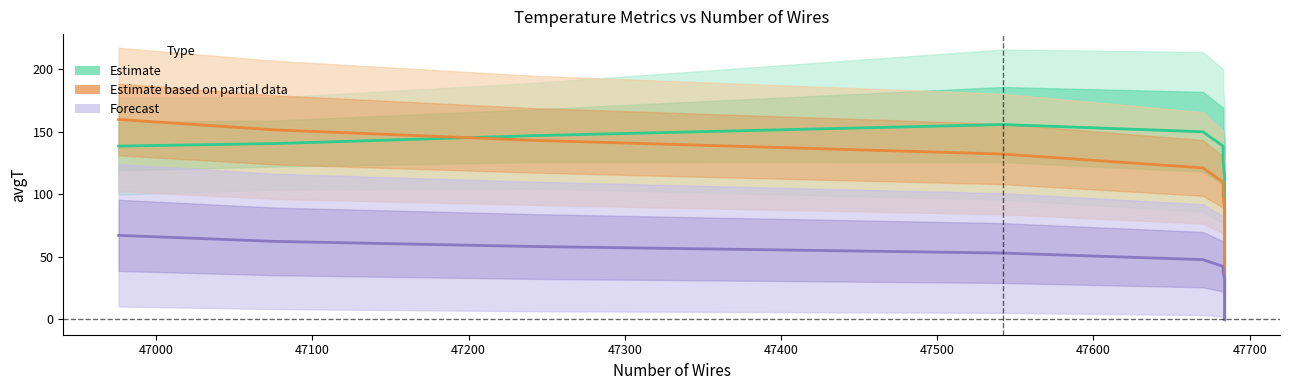

Rank the series by their average value, from lowest to highest.

Forecast (vMean), Estimate based on partial data (hMean), Estimate (aMean)